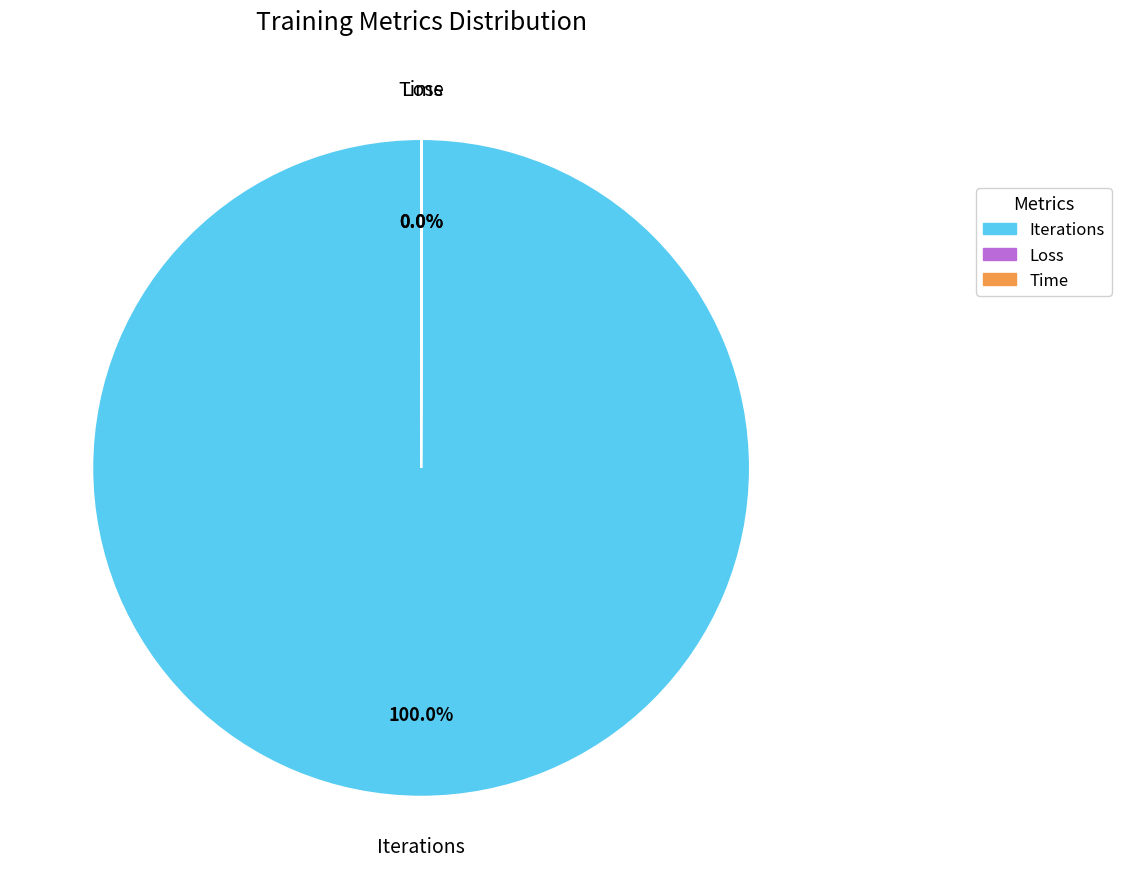

To the nearest percent, what is the difference between the largest and smallest slice percentages?

100%